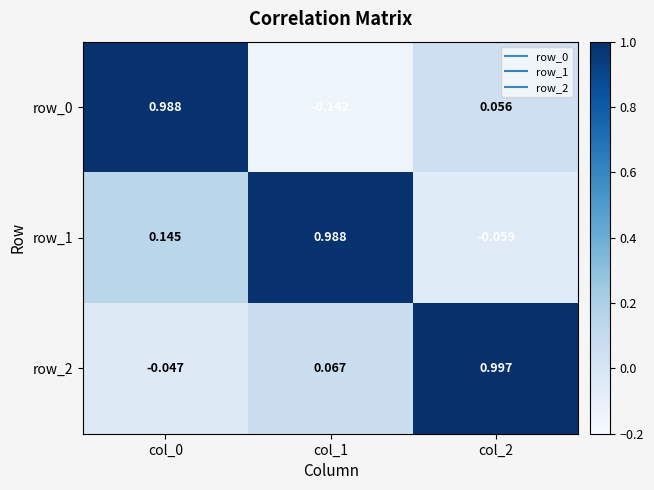

What is the sum of all row_0 values?

0.9